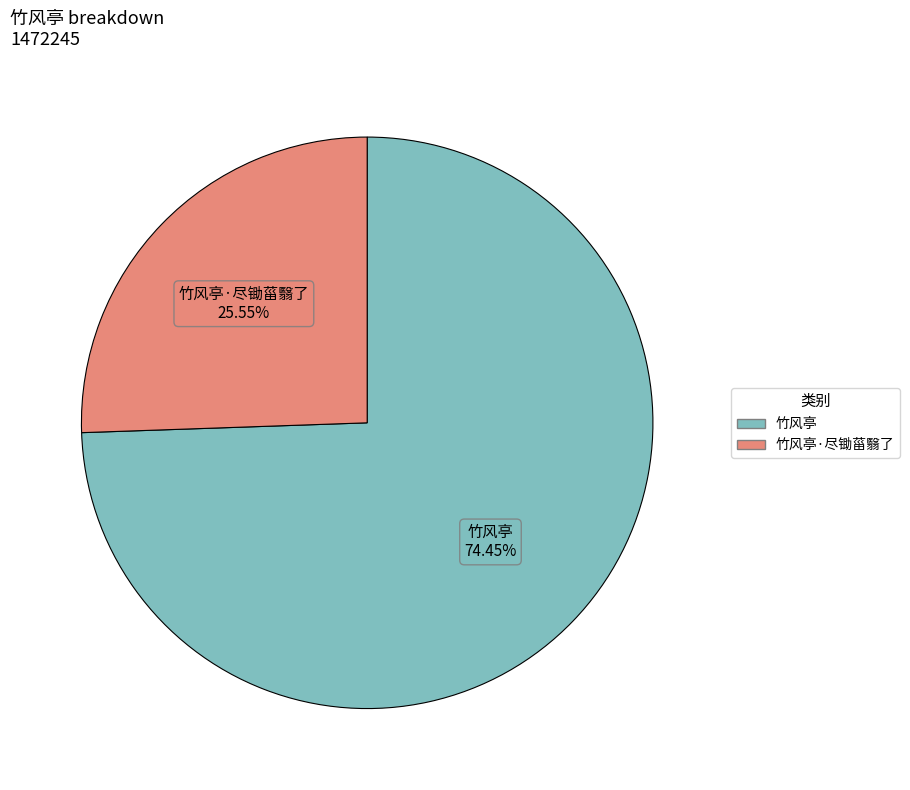

Is there a majority slice in this chart?

Yes